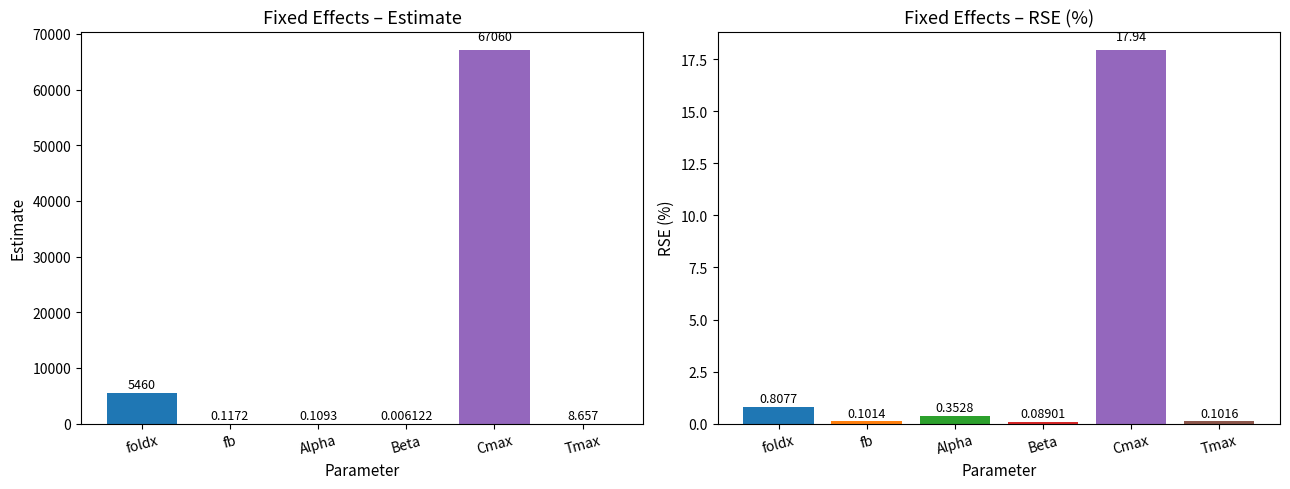

Reading left to right, extract all data points from this chart.

Estimate: foldx=5460.0	fb=0.1	Alpha=0.1	Beta=0.0	Cmax=67060.0	Tmax=8.7
RSE (%): foldx=0.8	fb=0.1	Alpha=0.4	Beta=0.1	Cmax=17.9	Tmax=0.1